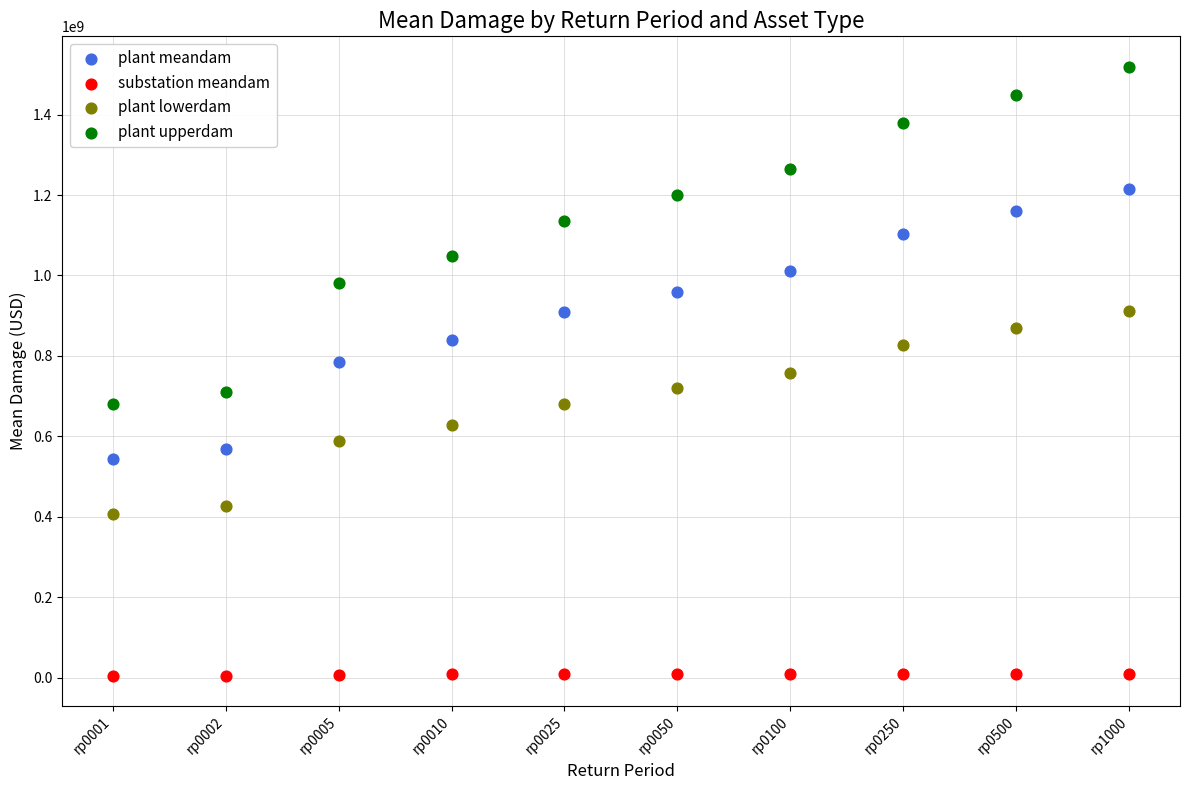

Across all data points, what is the range of Y values (max minus min)?

1512604963.5